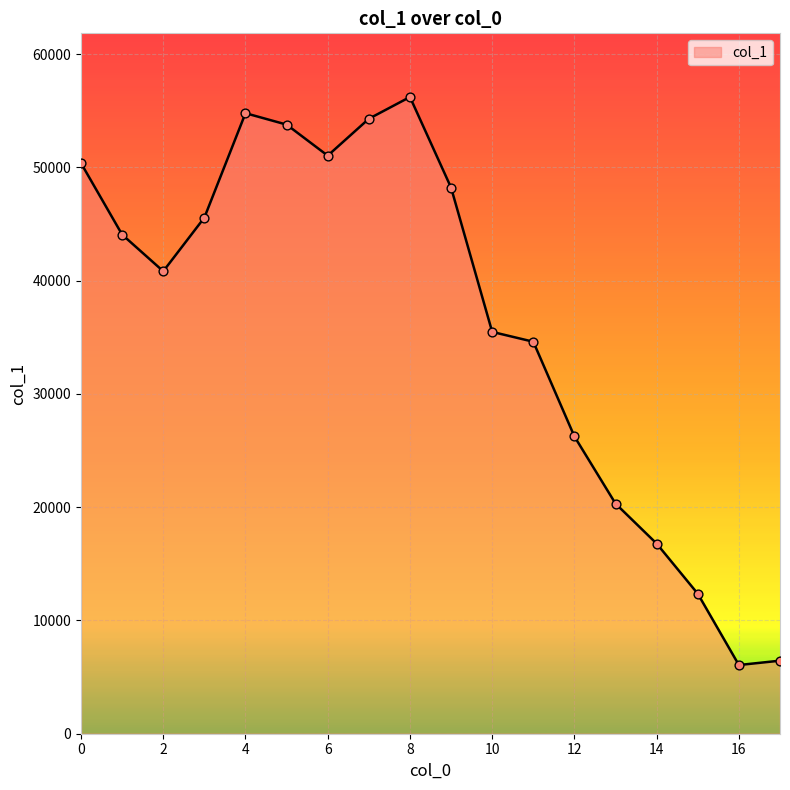

What is the maximum value shown in the chart?

56209